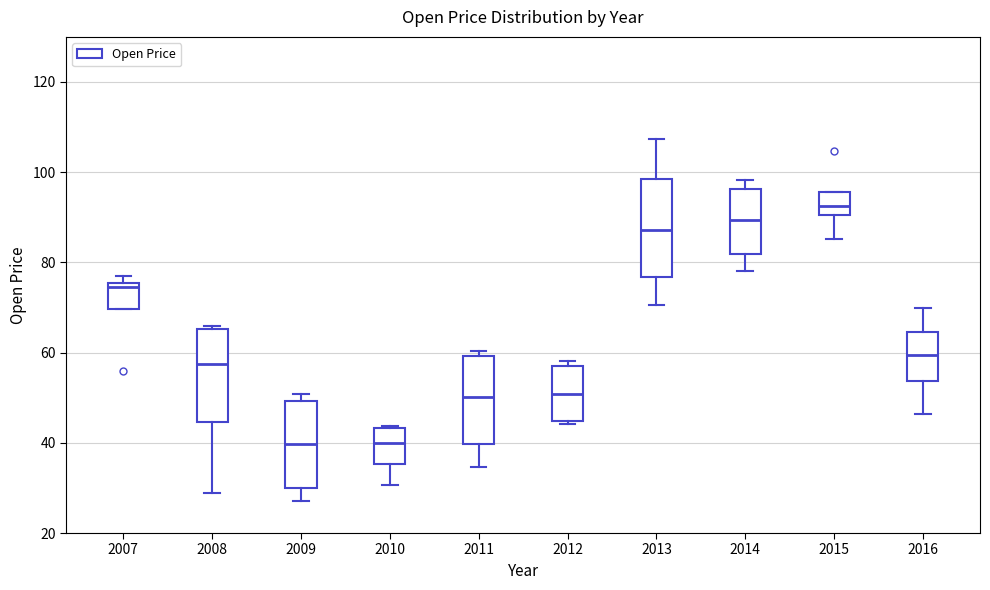

Which box's median line is the highest?

2015